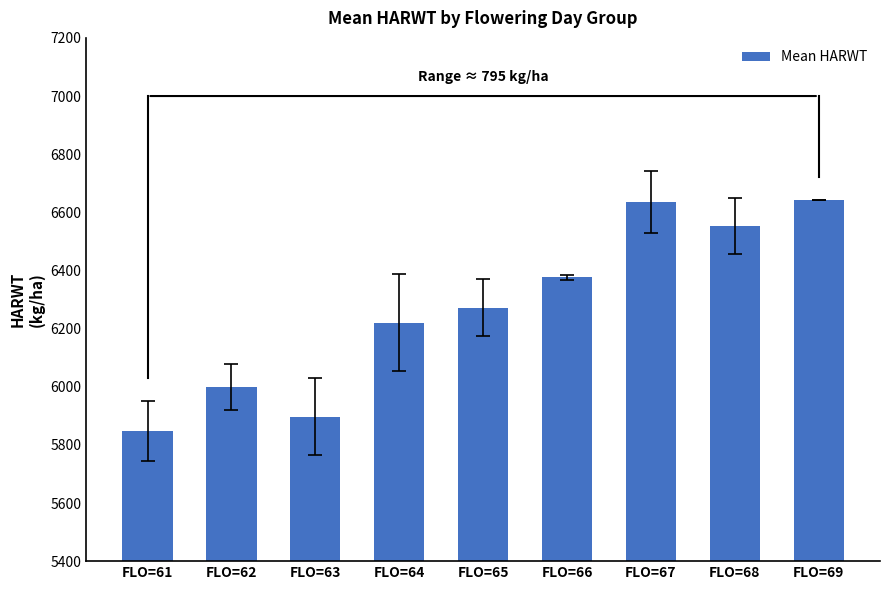

What is the average value?

6271.3